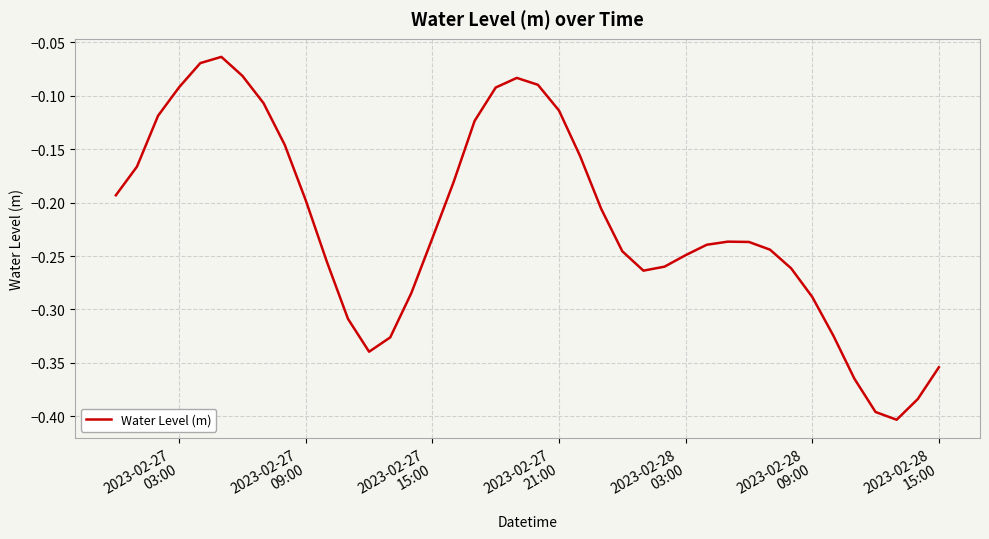

What is the sum of all values?

-8.8